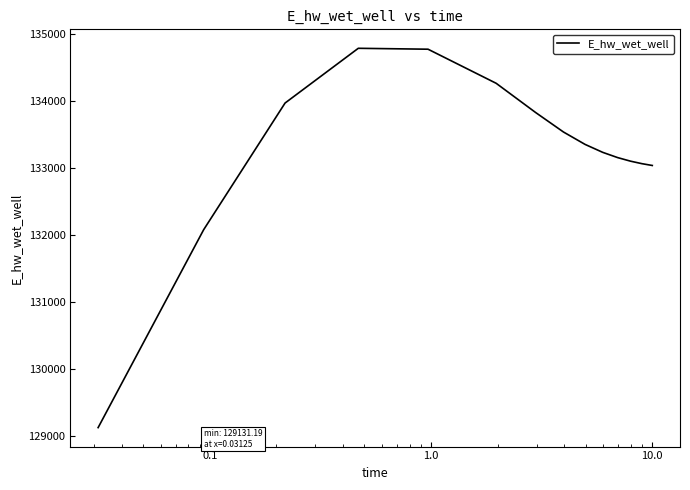

Is this an area chart (filled region under the line)?

No